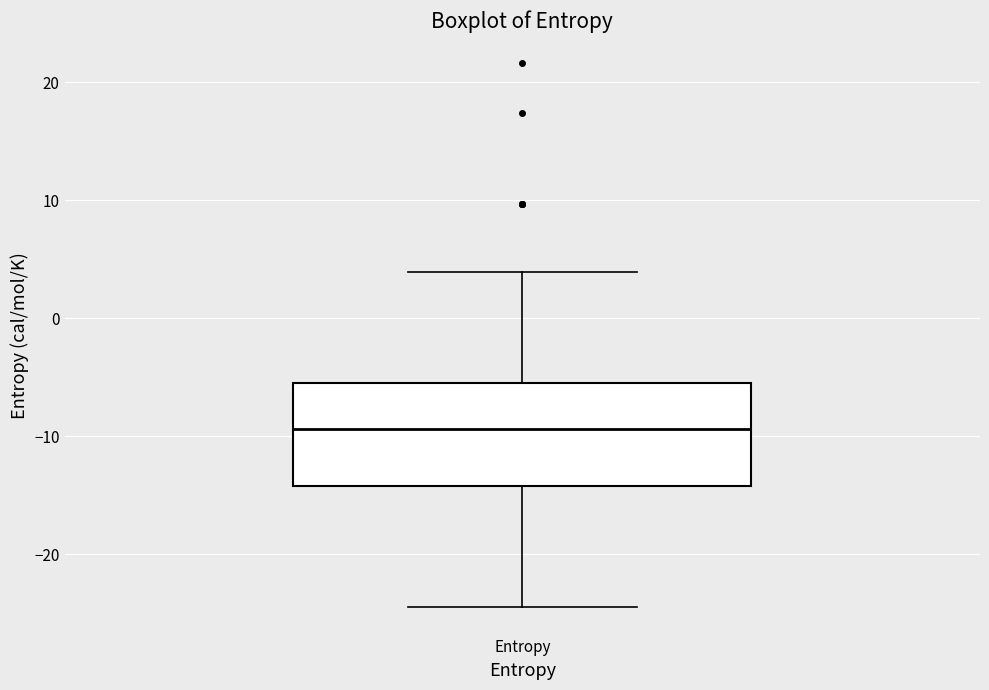

Read this box plot against the y-axis: the position of the median line, the range covered by the box, and the ends of both whiskers. The values are not printed on the chart, so give them approximately, as read against the axis.

median -9, box -14 to -5, whiskers -25 to 4